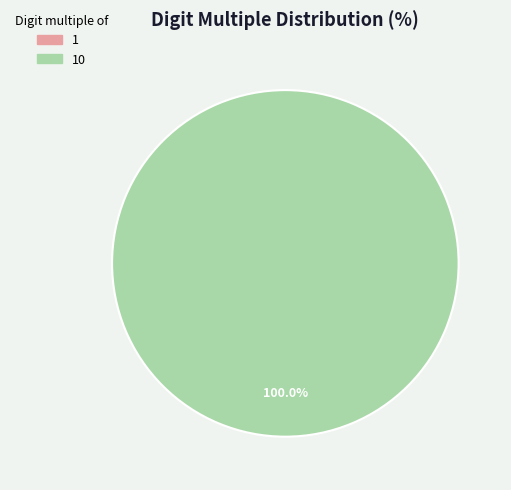

To the nearest percent, what portion does 10 represent?

100%